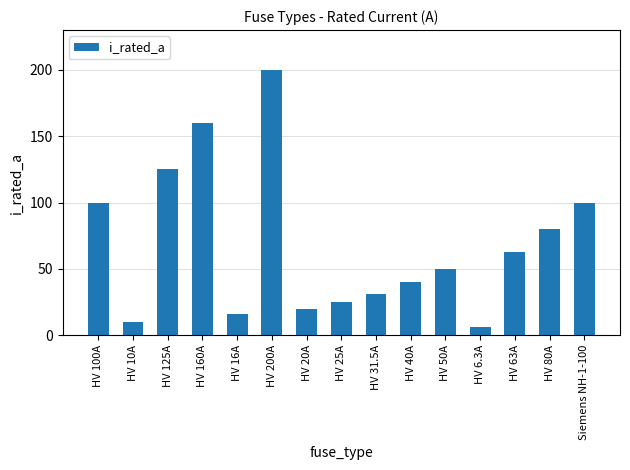

Reading right to left, what are all the values shown in this chart?

100.0	80.0	63.0	6.3	50.0	40.0	31.5	25.0	20.0	200.0	16.0	160.0	125.0	10.0	100.0